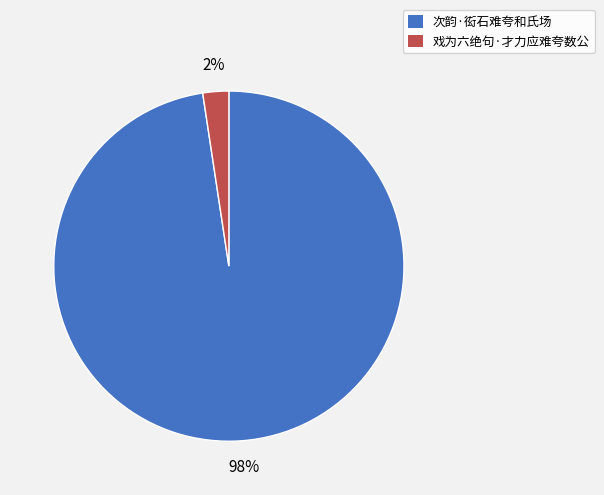

What is the smallest slice in the pie chart?

戏为六绝句·才力应难夸数公